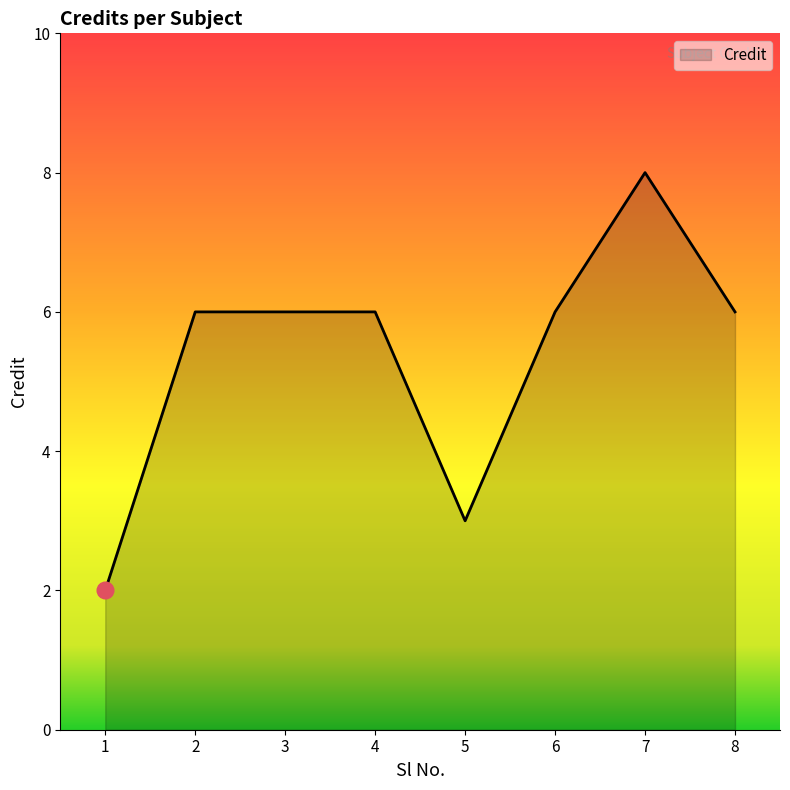

Which category has the highest value across all series?

7